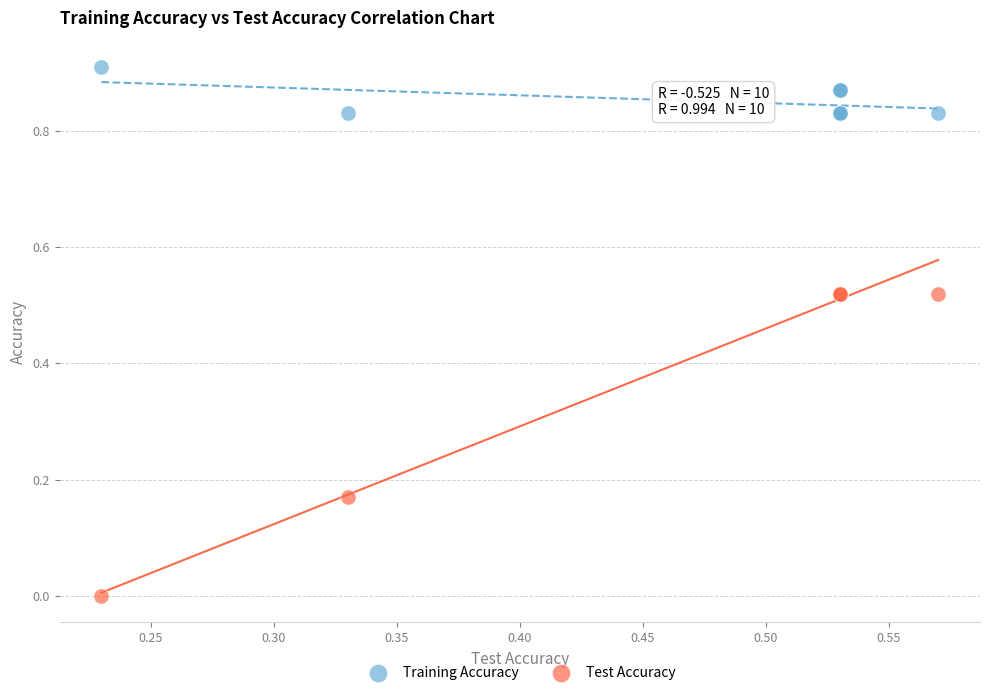

Which series has the largest Y range (max minus min)?

Test Accuracy